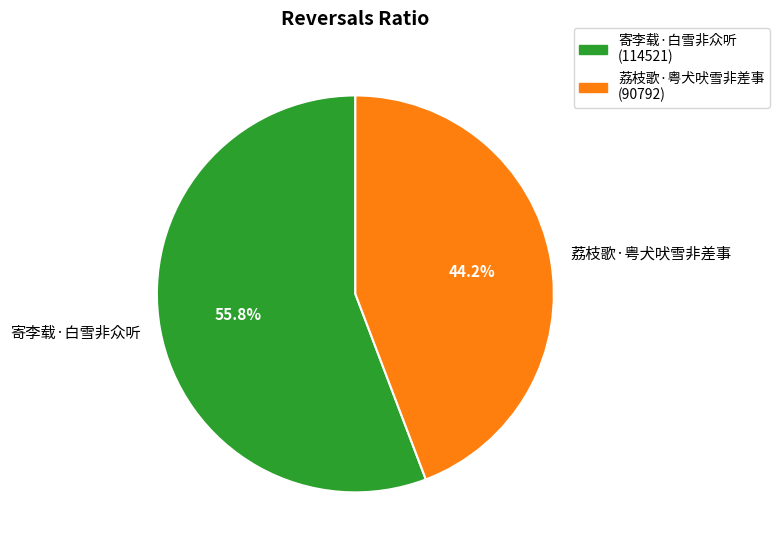

The 寄李载·白雪非众听 slice represents 48% of the pie. True or false?

False